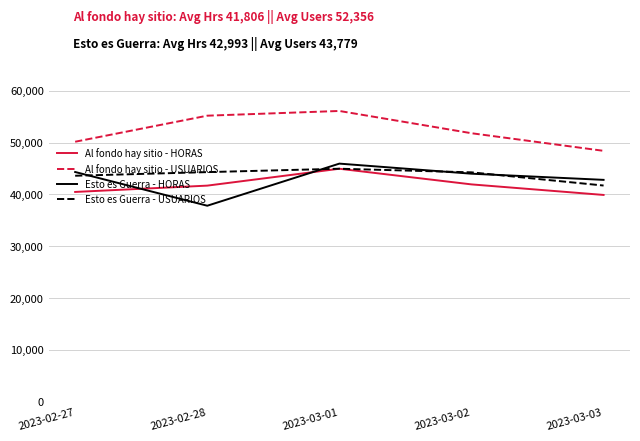

What is the difference between the highest and lowest values at 2023-03-03?

8515.2